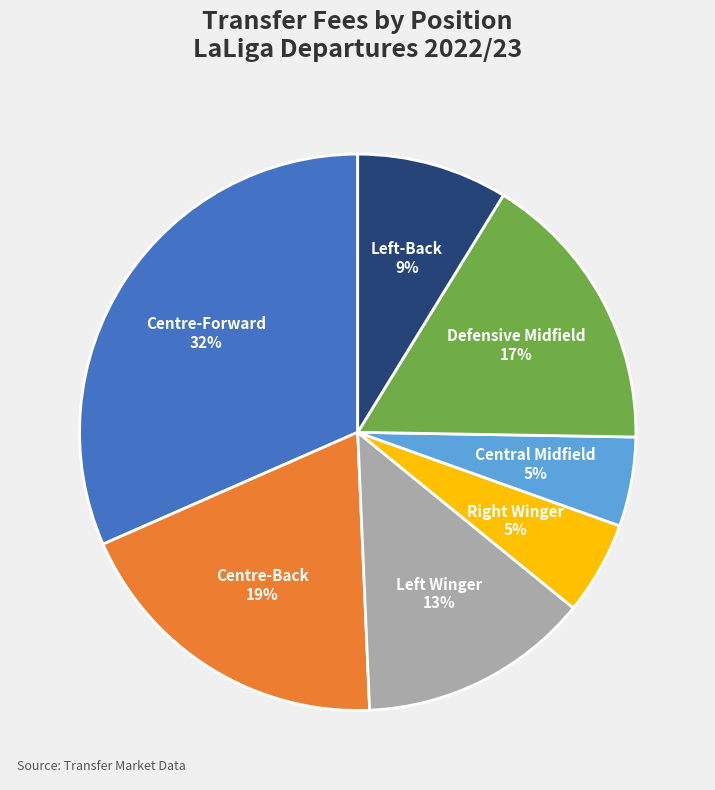

Which slice is the largest?

Centre-Forward